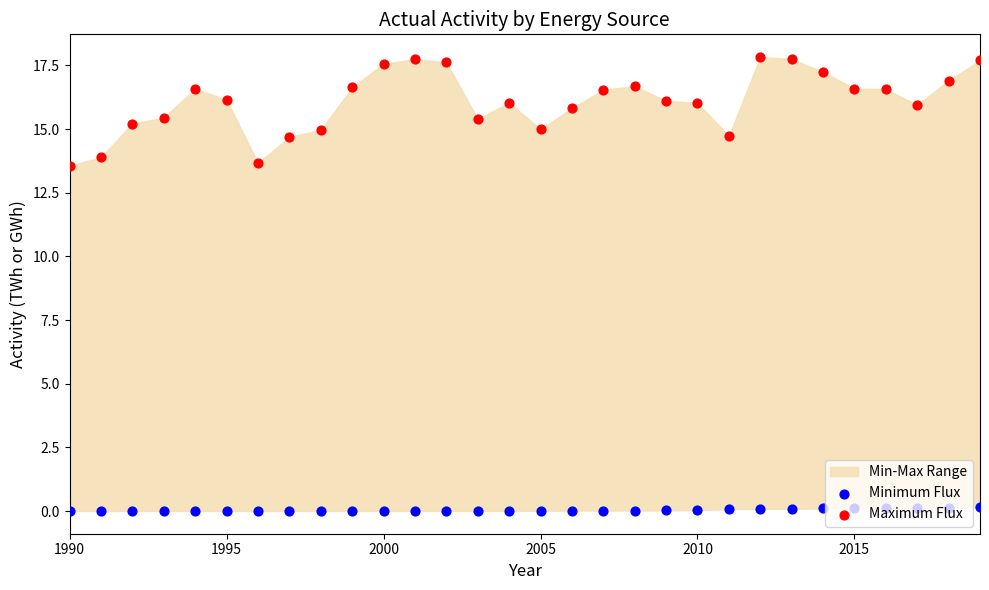

Which series reaches the maximum Y coordinate?

Maximum Flux